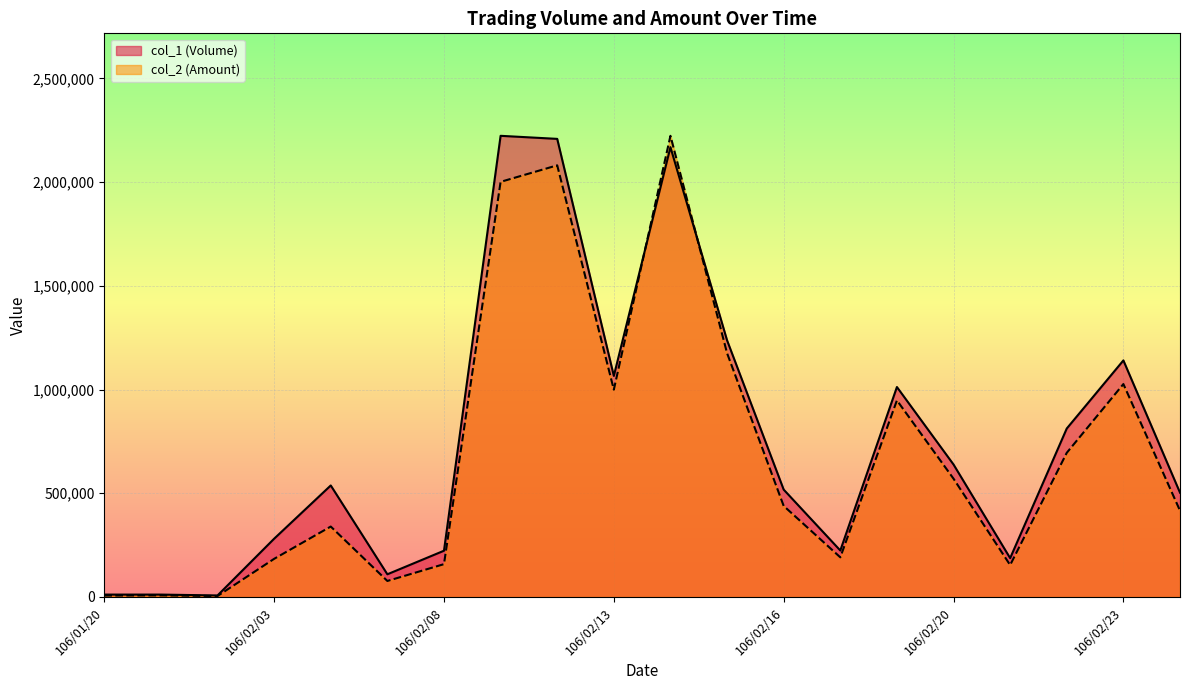

At which category does col_1 (Volume) reach its first local peak?

106/02/06